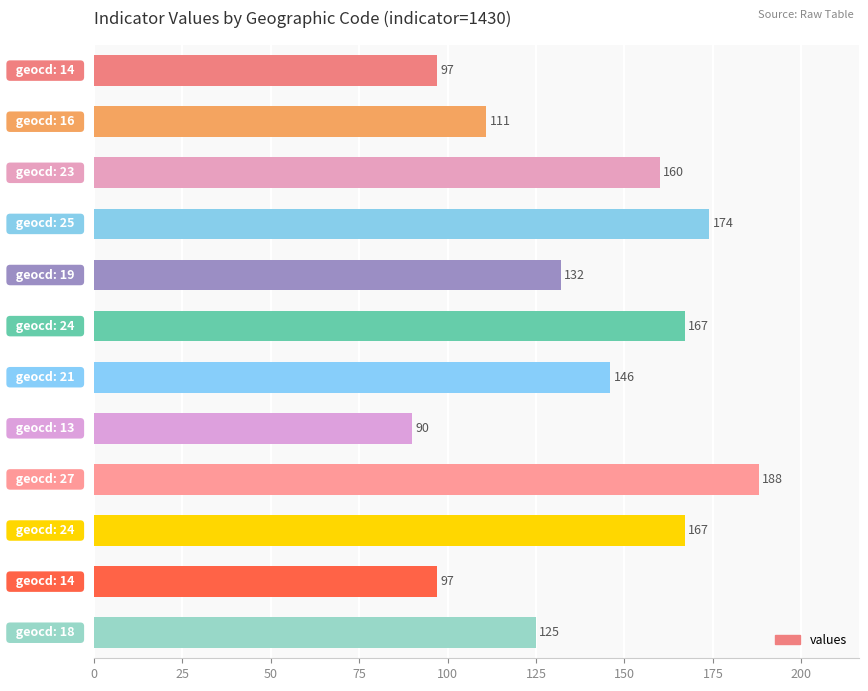

What is the maximum value shown in the chart?

188